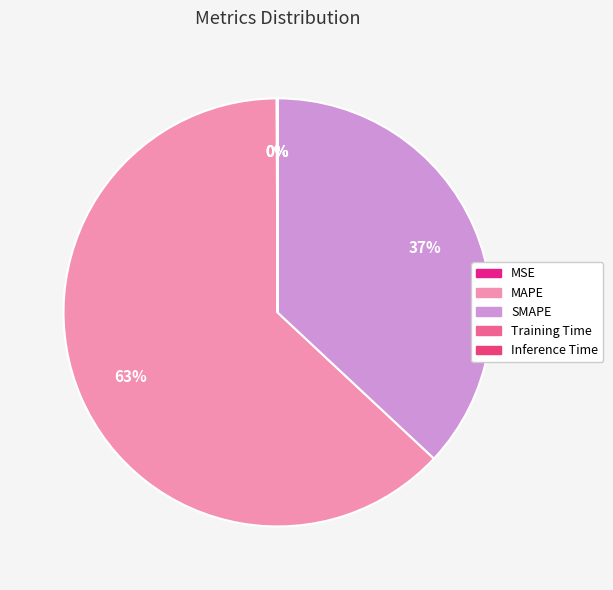

Is it true that SMAPE is 46% of the pie?

False